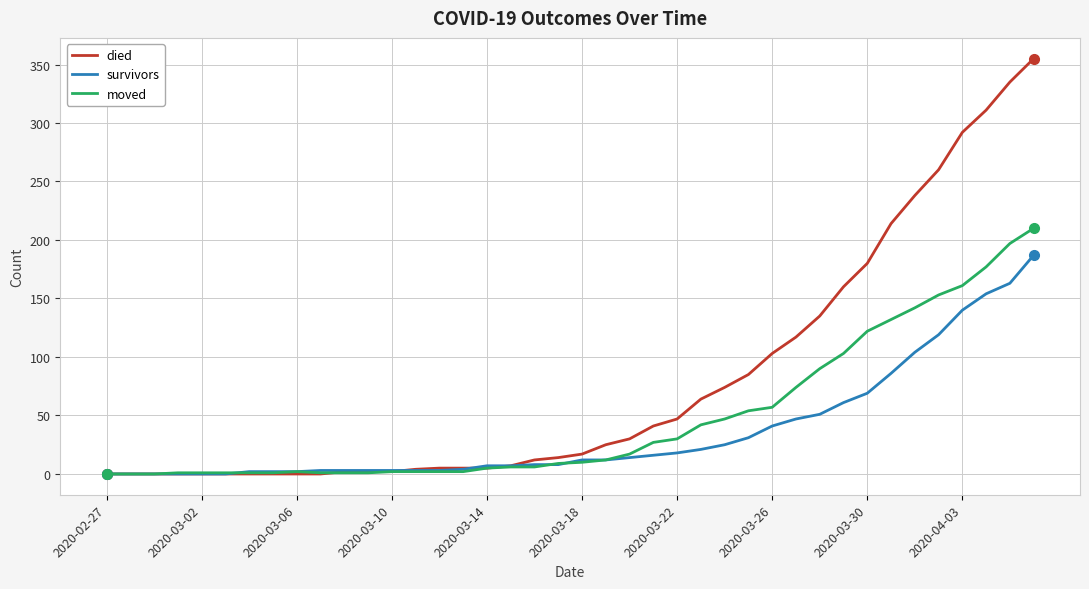

What is the maximum value shown in the chart?

355